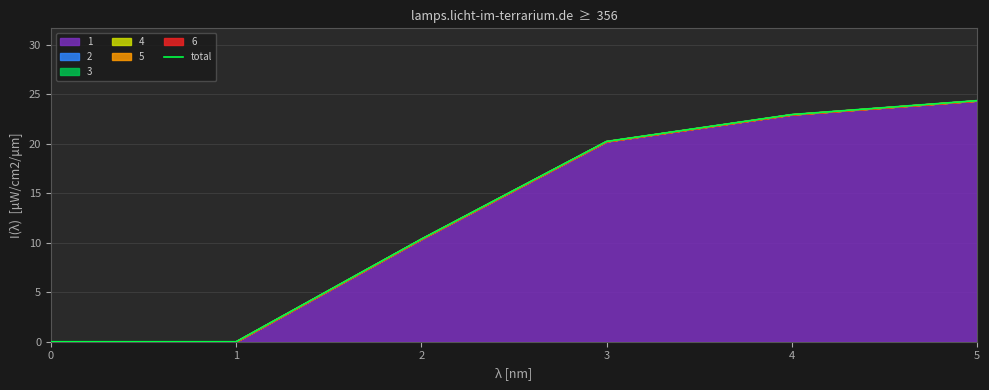

Reading right to left, extract all data points from this chart.

5=24.4	4=23.0	3=20.2	2=10.4	1=0.0	0=0.0